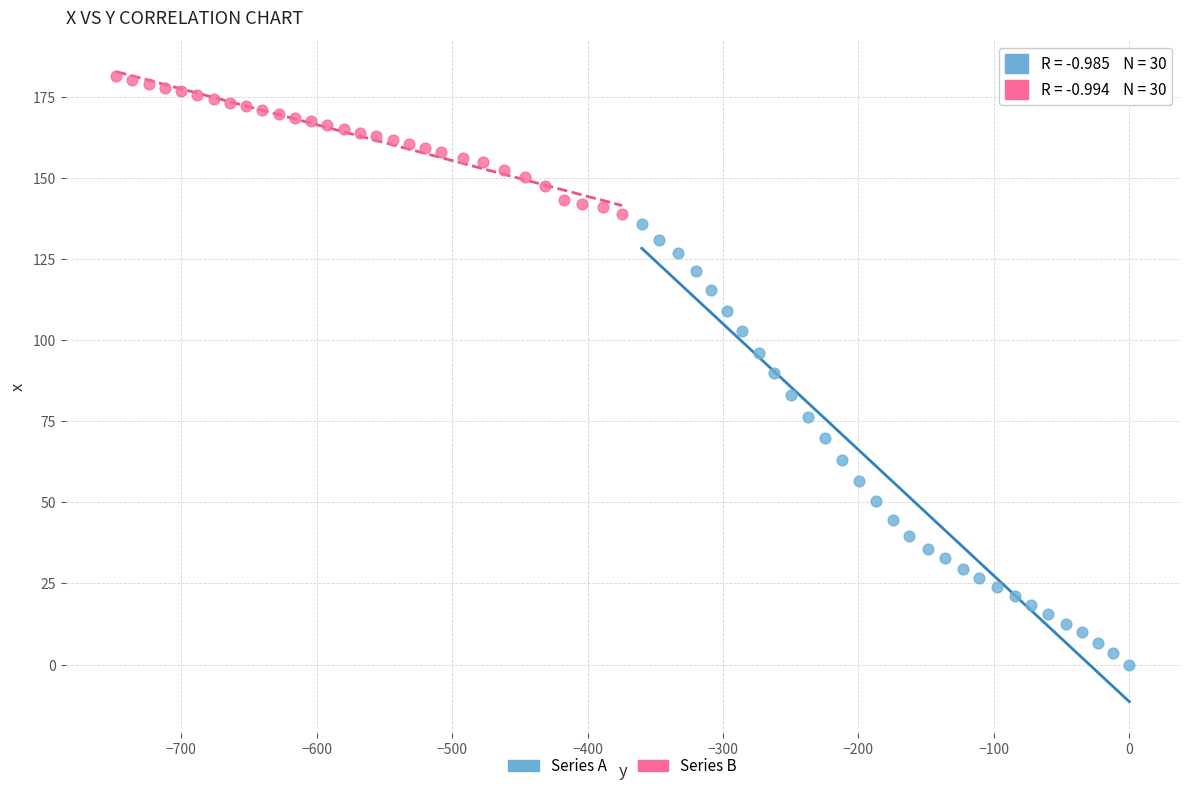

Which series reaches the maximum Y coordinate?

Series B